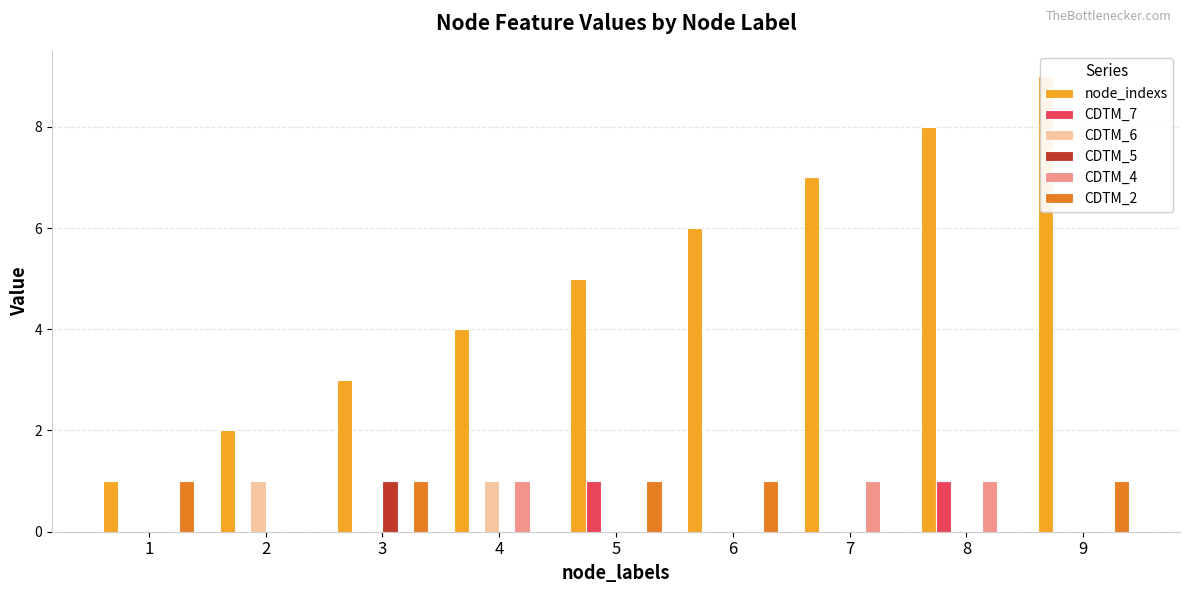

List the labels in order of node_indexs value, smallest first.

1, 2, 3, 4, 5, 6, 7, 8, 9